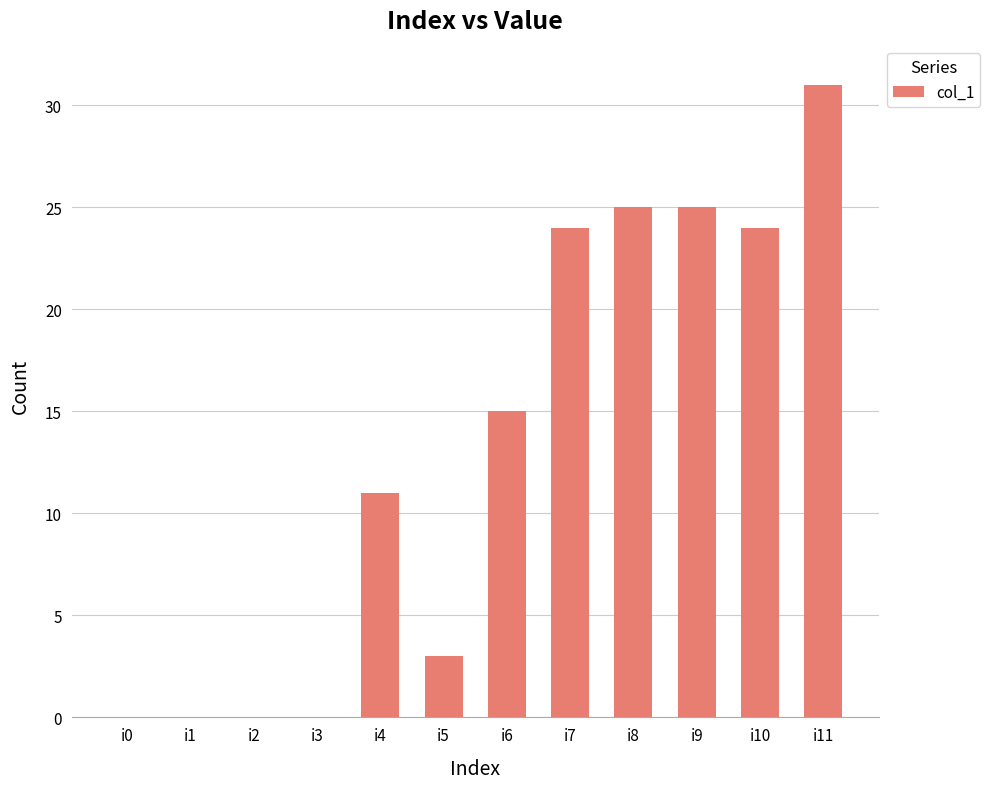

Count the number of data series in this chart.

1